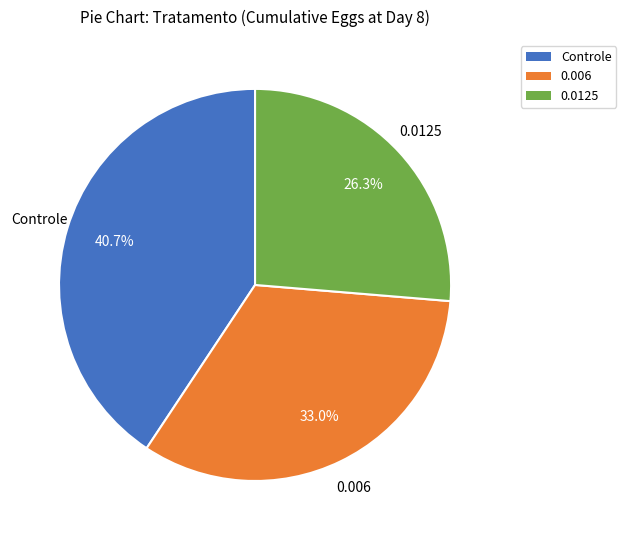

Between 0.006 and 0.0125, which is larger?

0.006